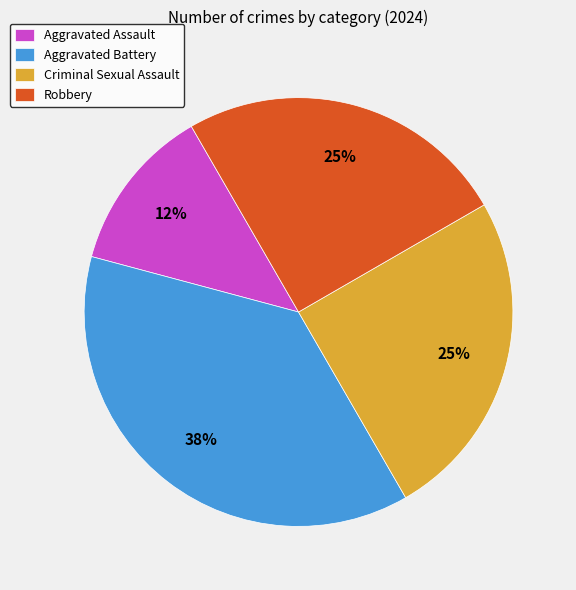

Which slice is the largest?

Aggravated Battery